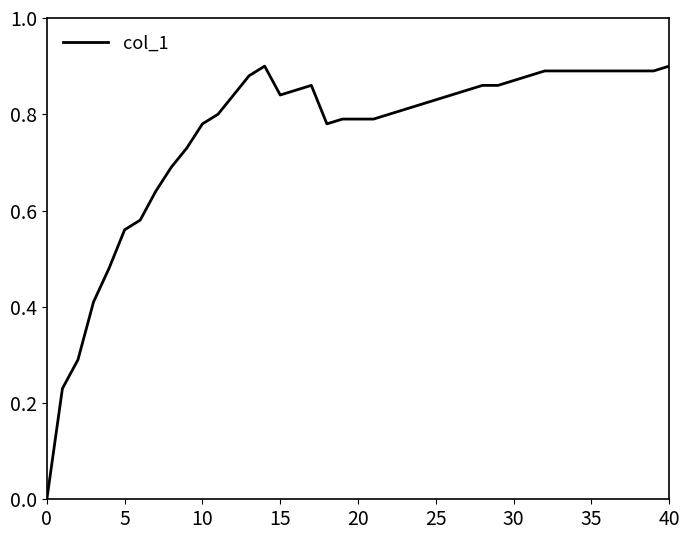

How many interior local valleys (lower than both neighbors) does the data have?

2